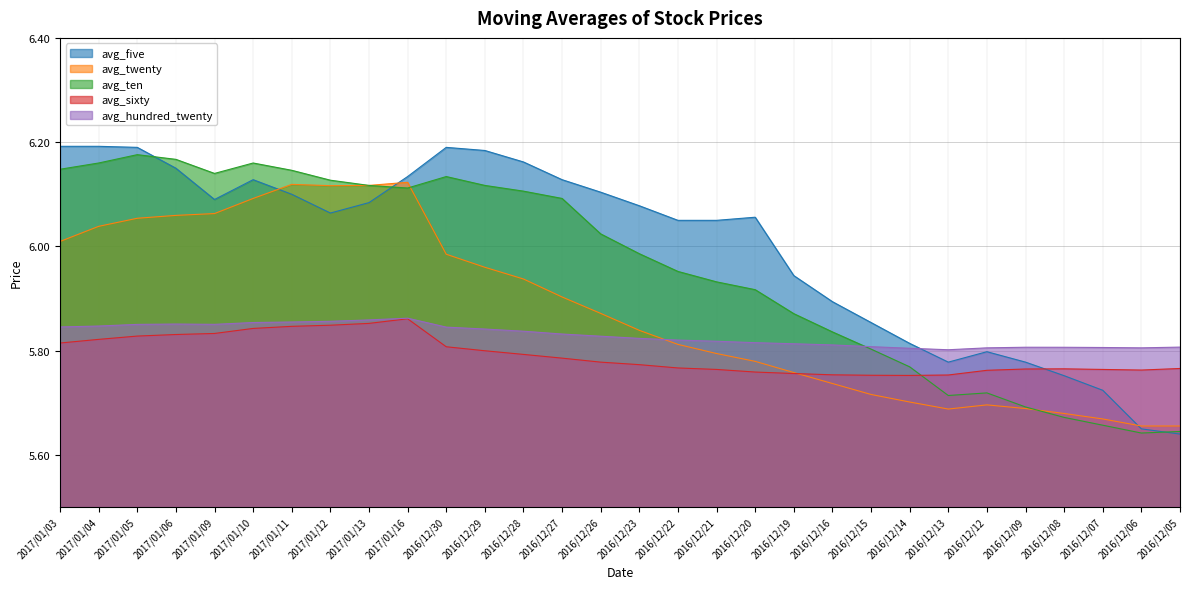

The value of avg_five at 2016/12/15 is 2.9. True or false?

False